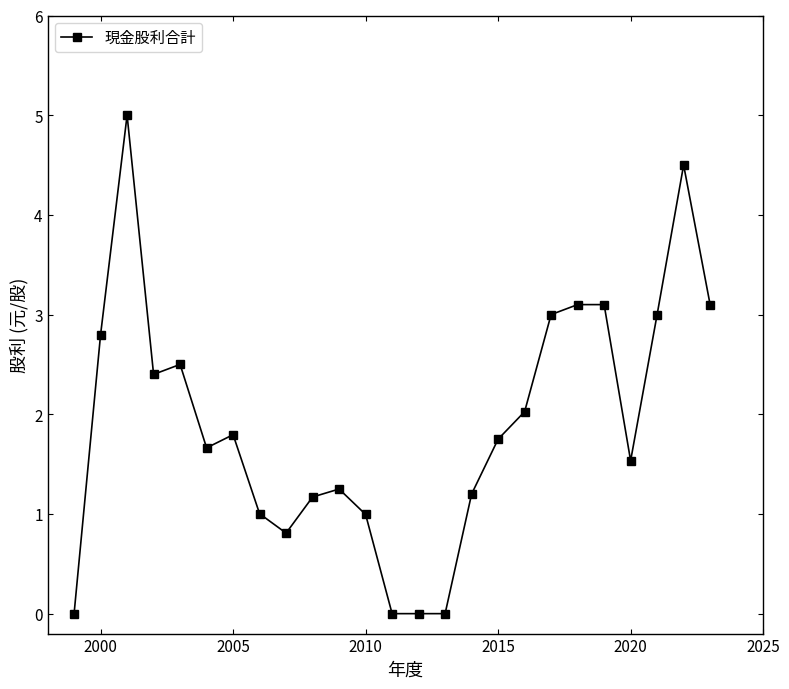

True or false: the data has more than 2 interior local peaks.

True